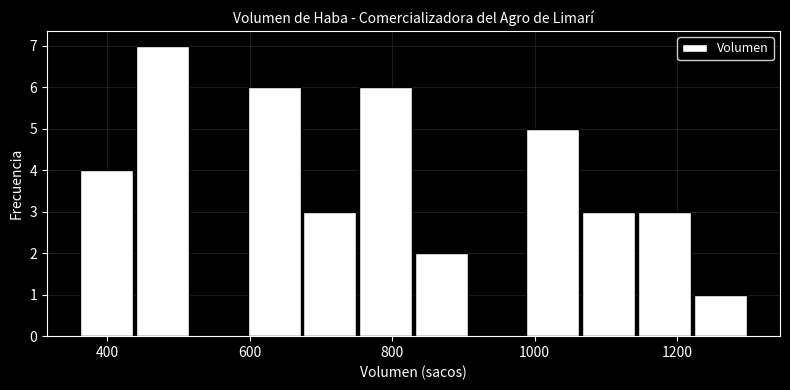

Around what value on the x-axis is the tallest bar? Give the approximate position of its centre, as read against the axis.

480